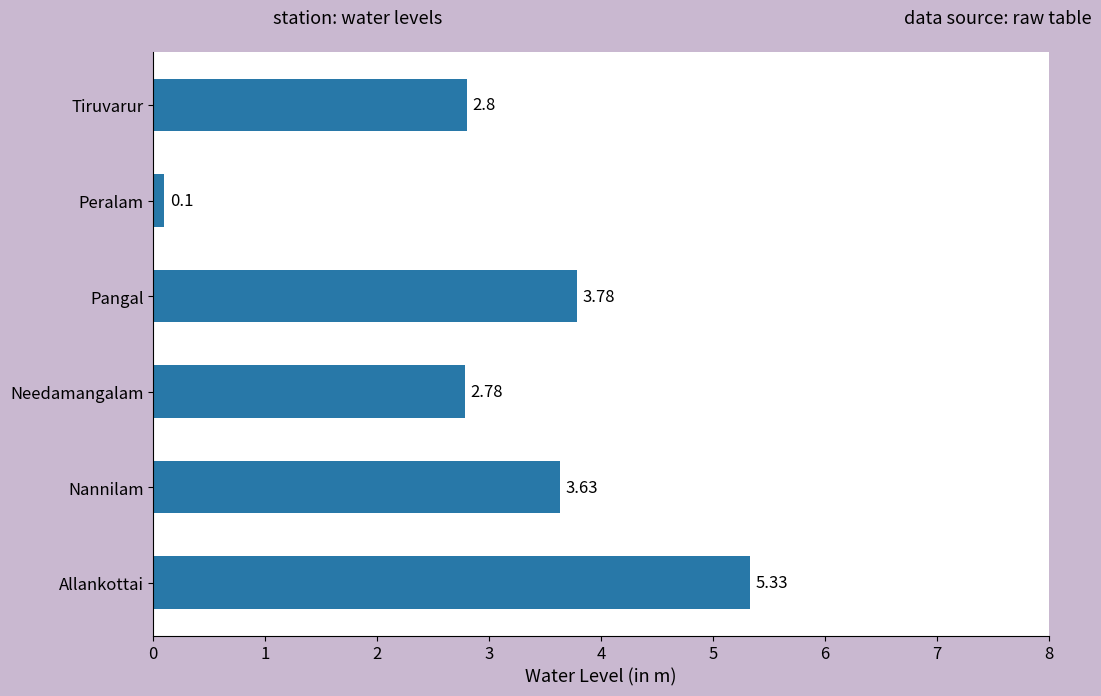

Approximately how many times larger is the value at Nannilam compared to Allankottai?

0.7